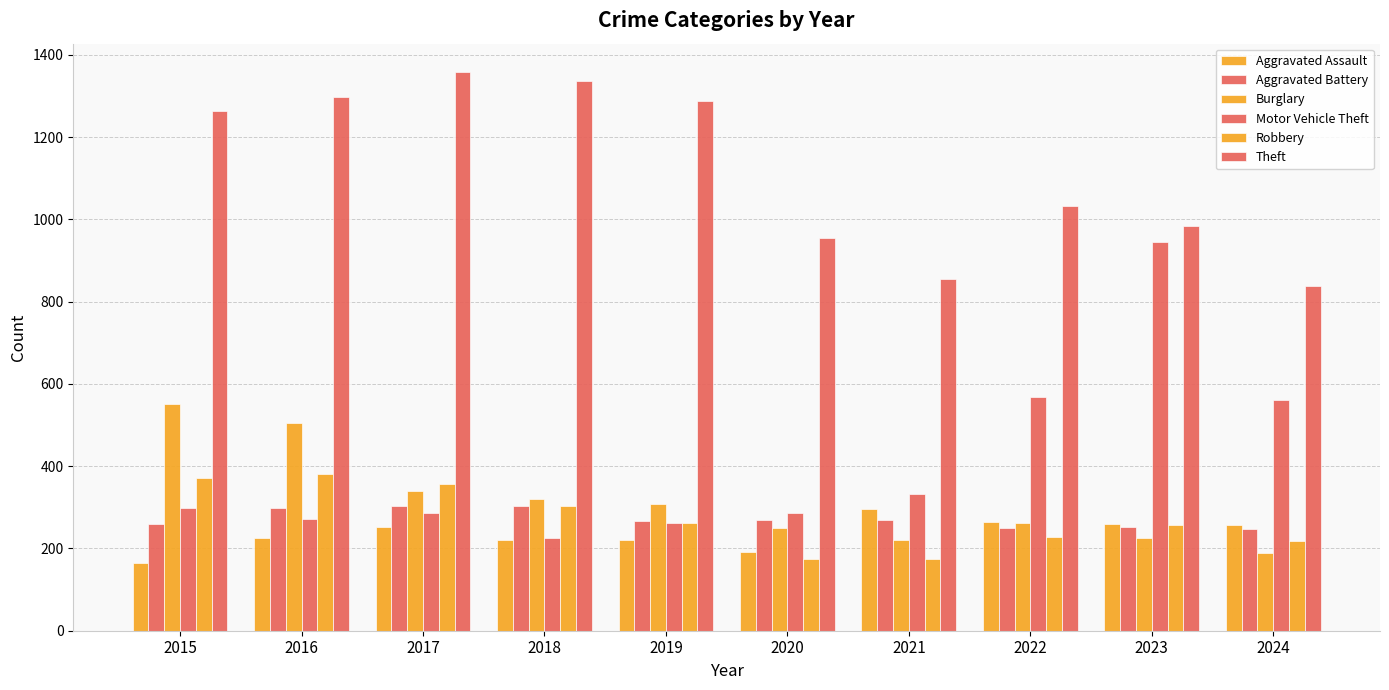

Reading right to left, what are all the values shown in this chart?

Aggravated Assault: 258	259	264	295	192	220	220	251	225	164
Aggravated Battery: 247	252	249	270	268	267	302	303	298	259
Burglary: 188	226	263	220	250	308	319	339	505	552
Motor Vehicle Theft: 562	945	569	332	287	262	225	285	272	299
Robbery: 219	257	227	175	174	263	302	356	381	372
Theft: 839	983	1032	856	954	1288	1337	1359	1297	1263